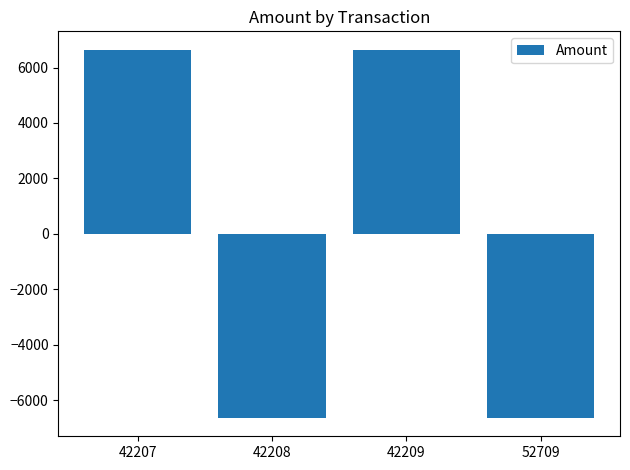

How many bars are there in total?

4